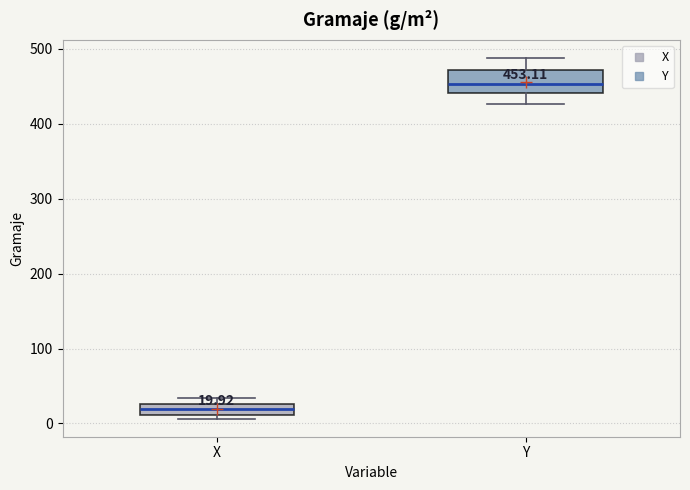

Comparing the boxes themselves (not the whiskers), which one is the tallest?

Y